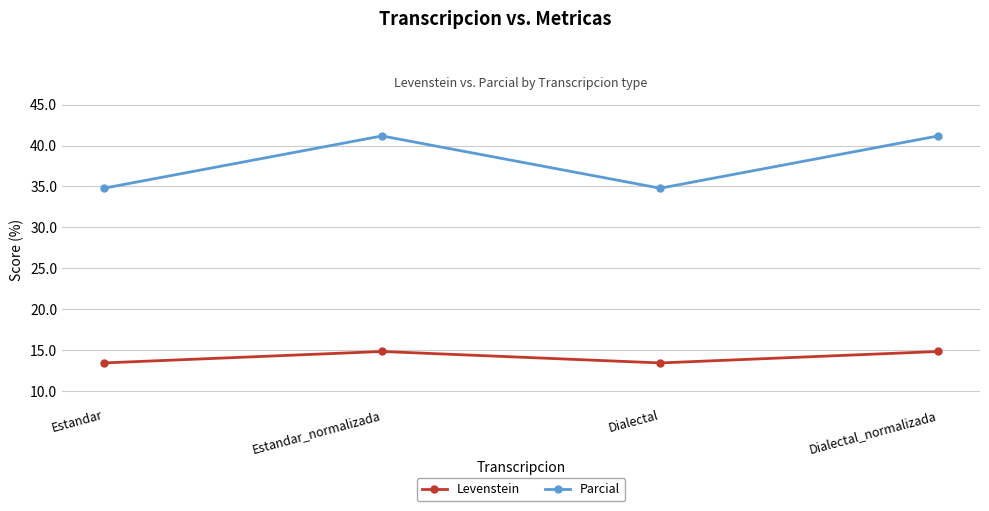

True or false: Levenstein and Parcial intersect in this chart.

False